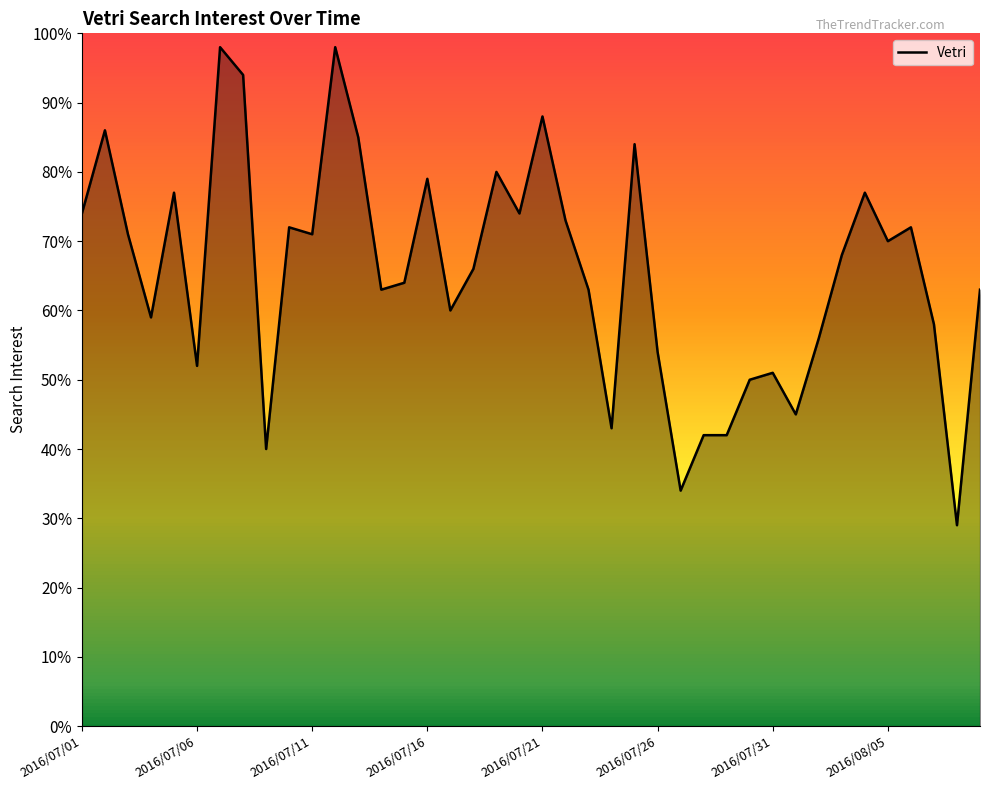

What is the difference between the maximum and minimum values?

69